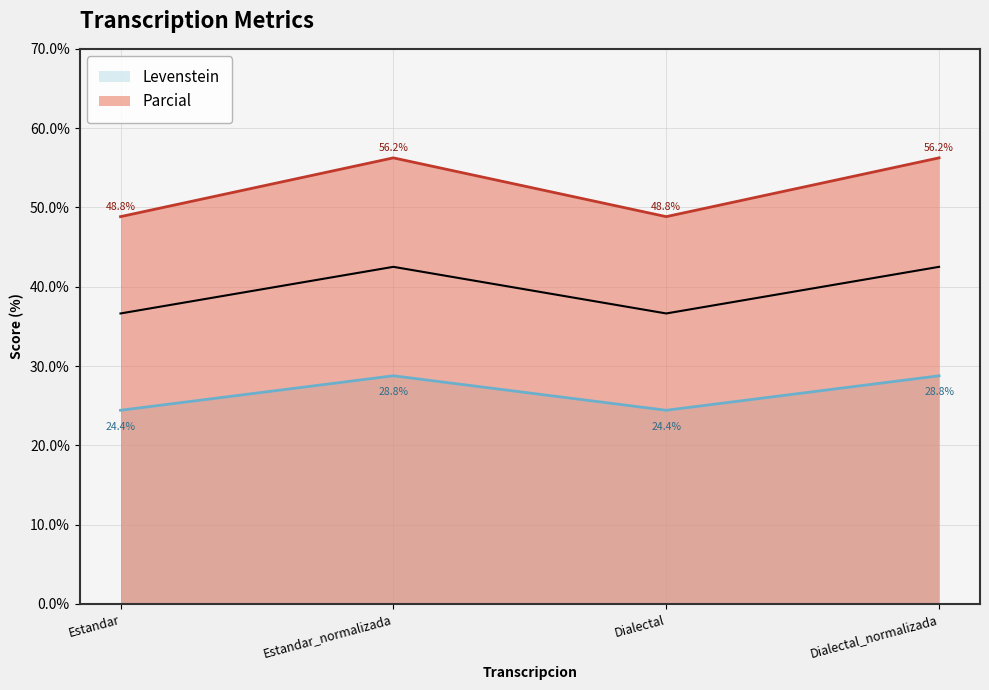

True or false: Levenstein has a value of 7.3 at Dialectal_normalizada.

False